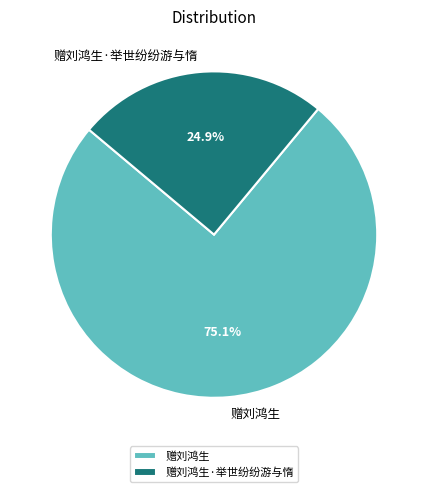

To the nearest percent, what portion does 赠刘鸿生·举世纷纷游与惰 represent?

25%